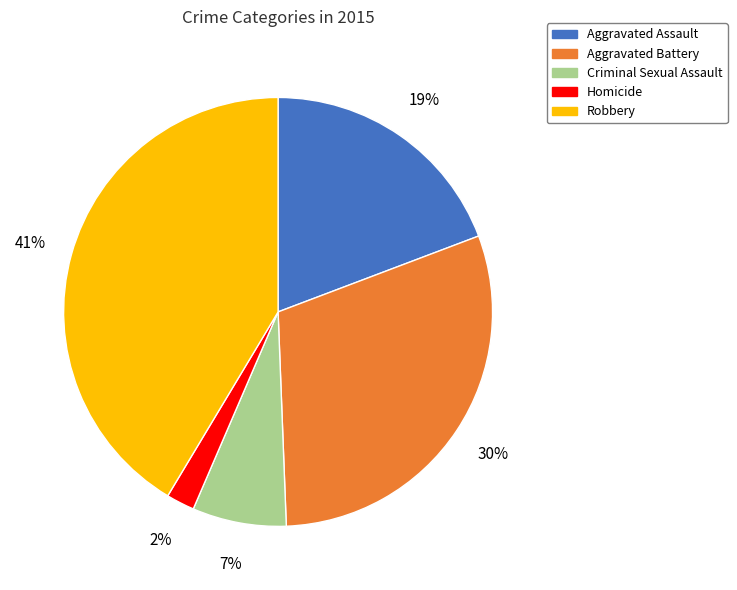

Count the number of slices in the pie.

5